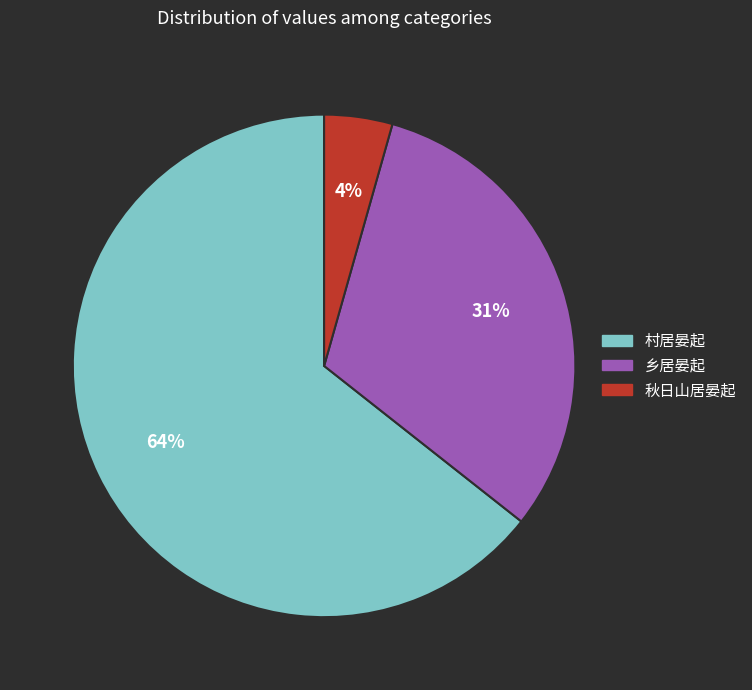

To the nearest percent, what is the average slice percentage?

33%